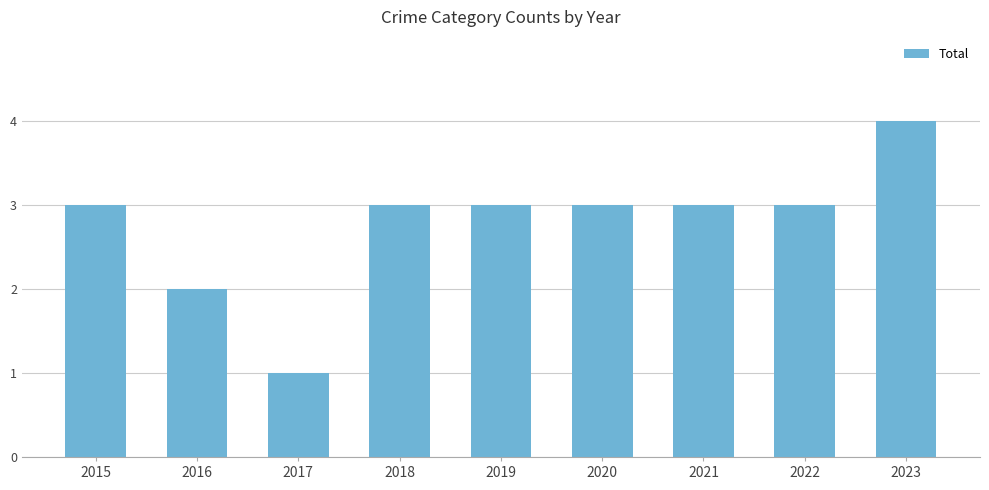

What is the approximate value at 2018?

3